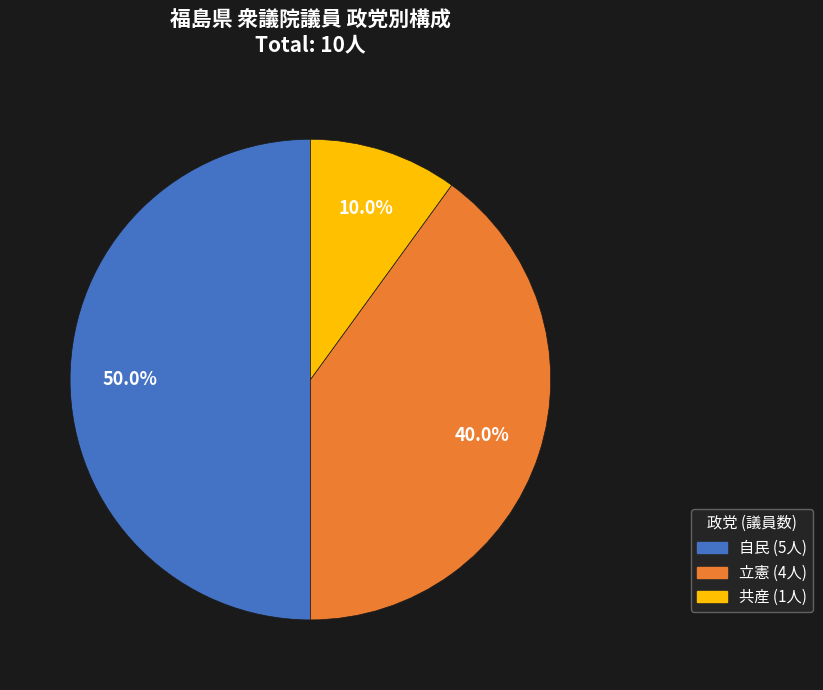

What percentage is the 自民 slice, to the nearest percent?

50%